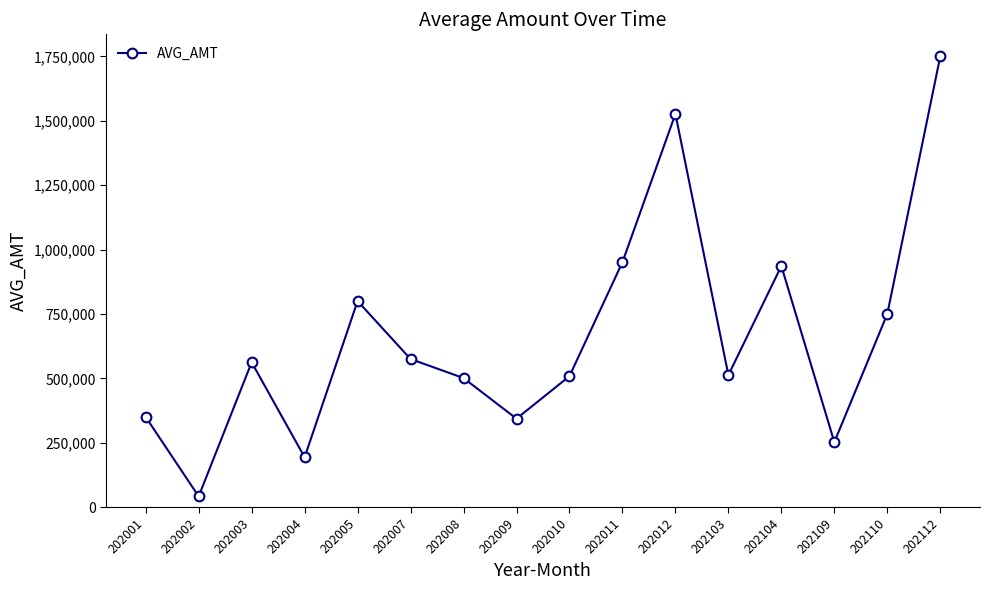

True or false: there are more than 2 points higher than both neighbors.

True